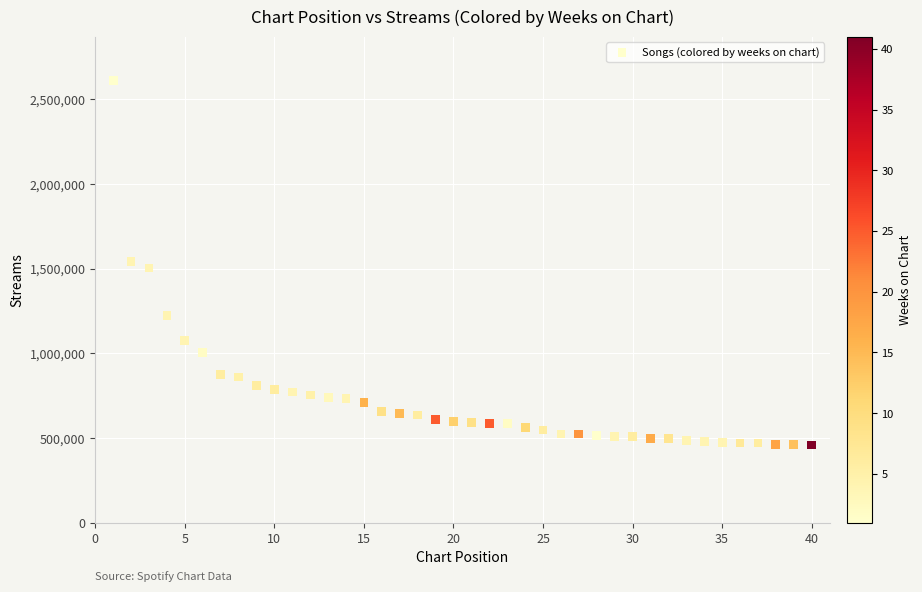

What is the range of Y values (max minus min)?

2151488